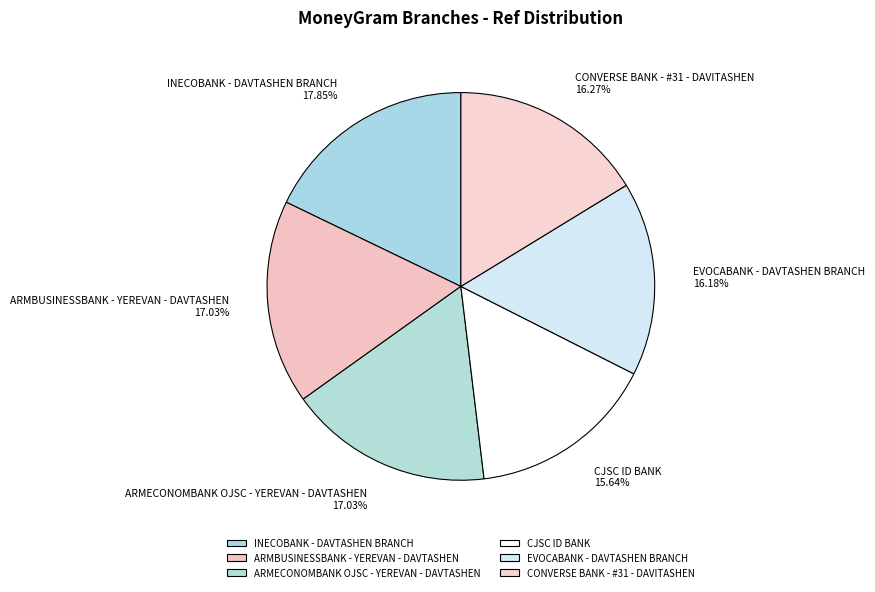

How many slices are in this pie chart?

6